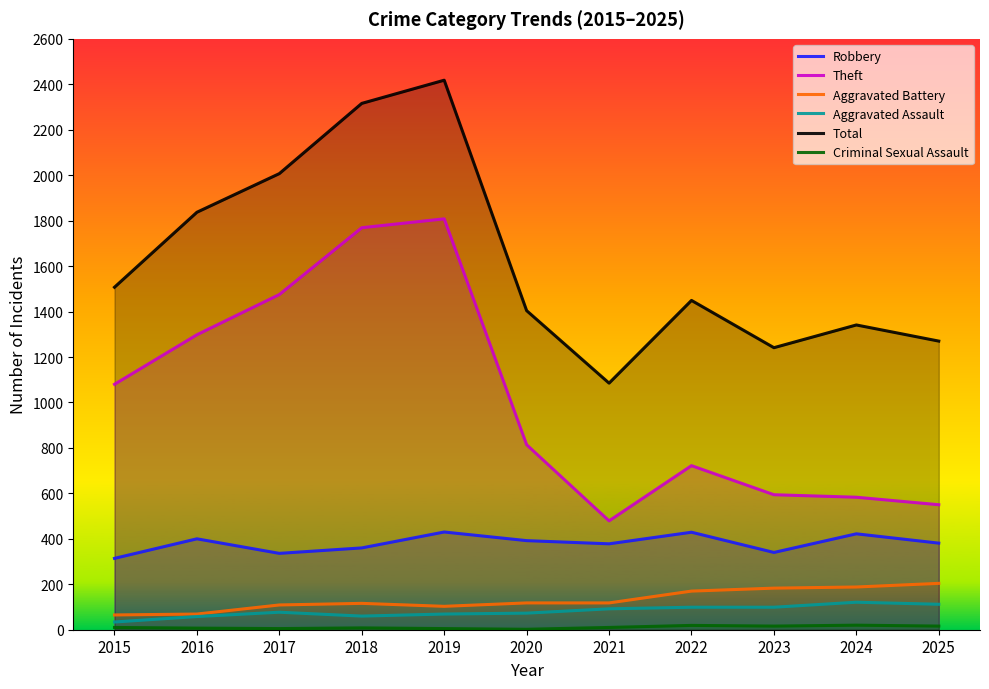

Does the chart display data point markers on the line(s)?

No